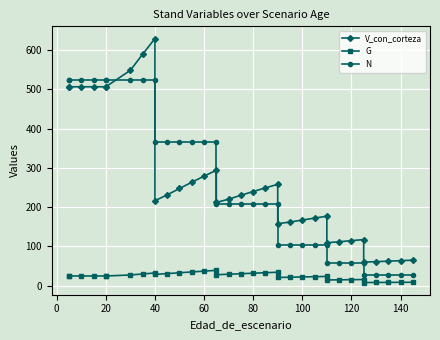

True or false: G and V_con_corteza cross at least once.

False